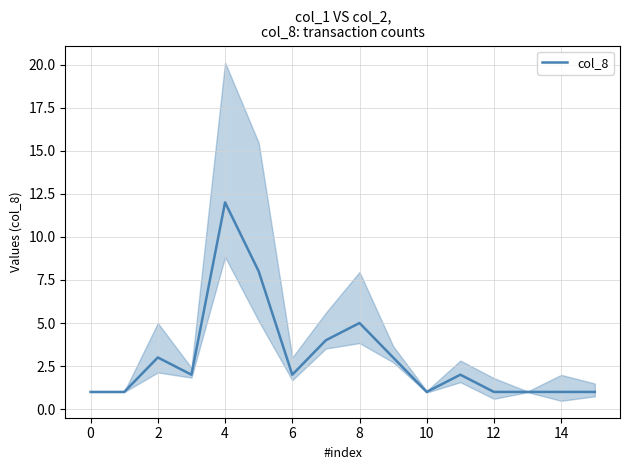

Where does the data first go above 2?

2